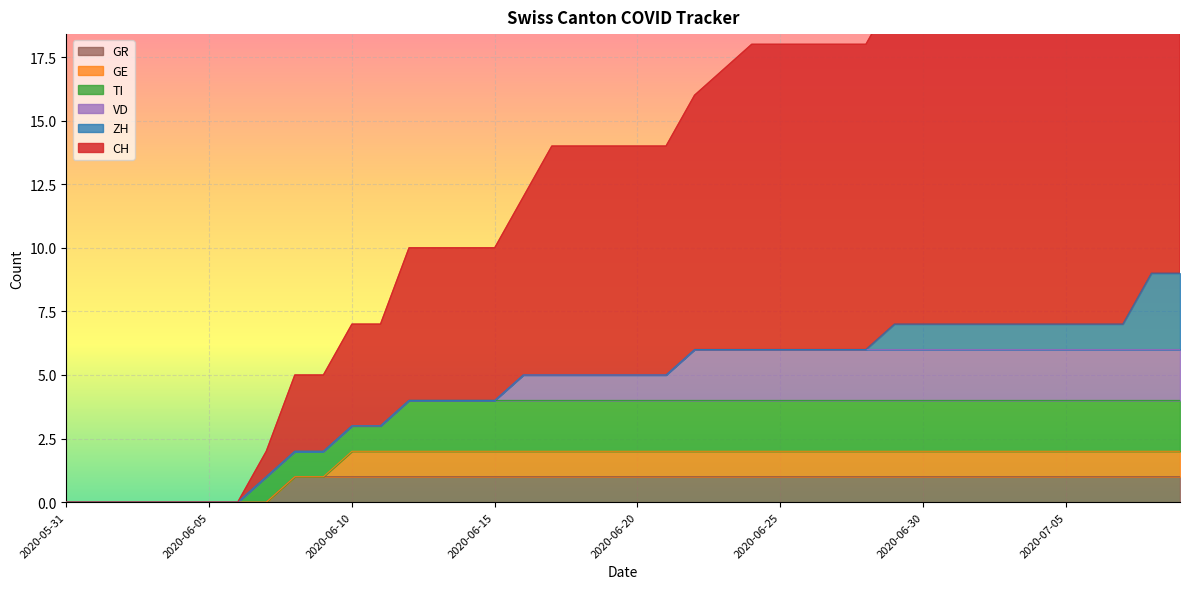

What is the difference between the maximum and minimum values in the CH series?

25